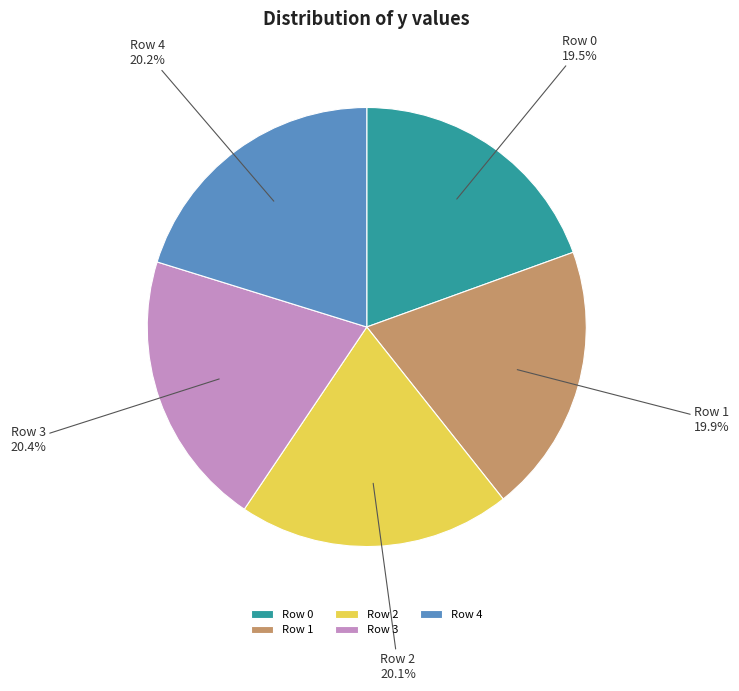

How many slices are in this pie chart?

5